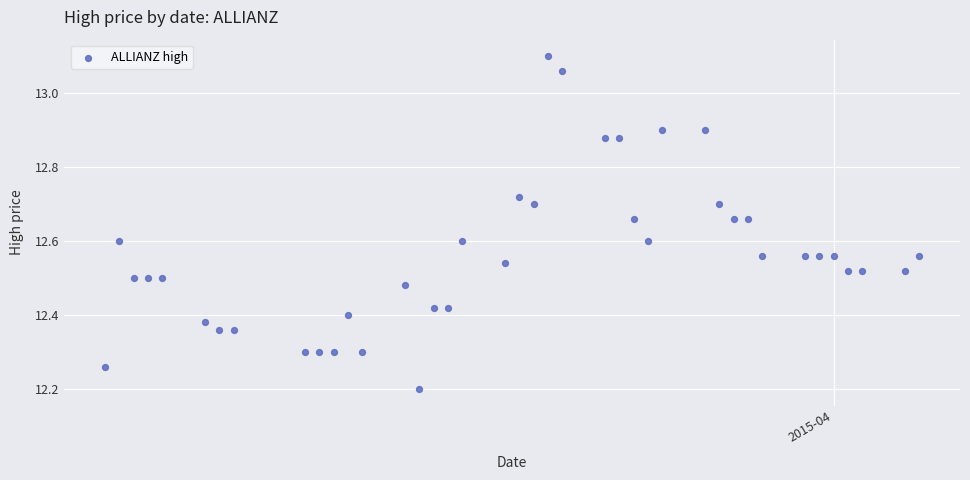

What is the range of X values (max minus min)?

57.0